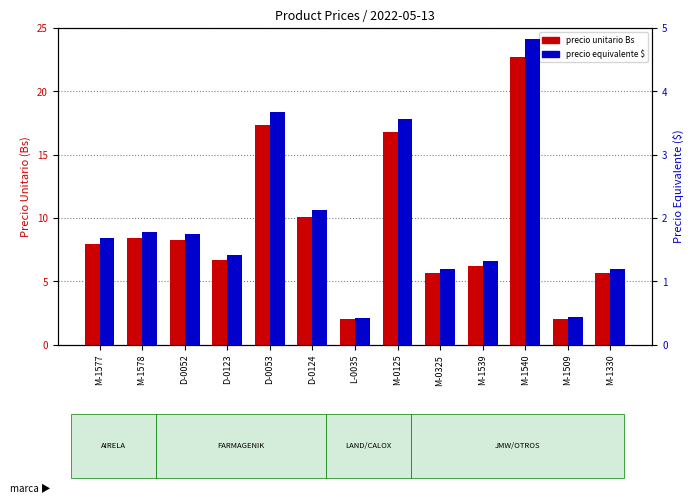

Which series changed the most between D-0123 and M-0125?

precio unitario Bs